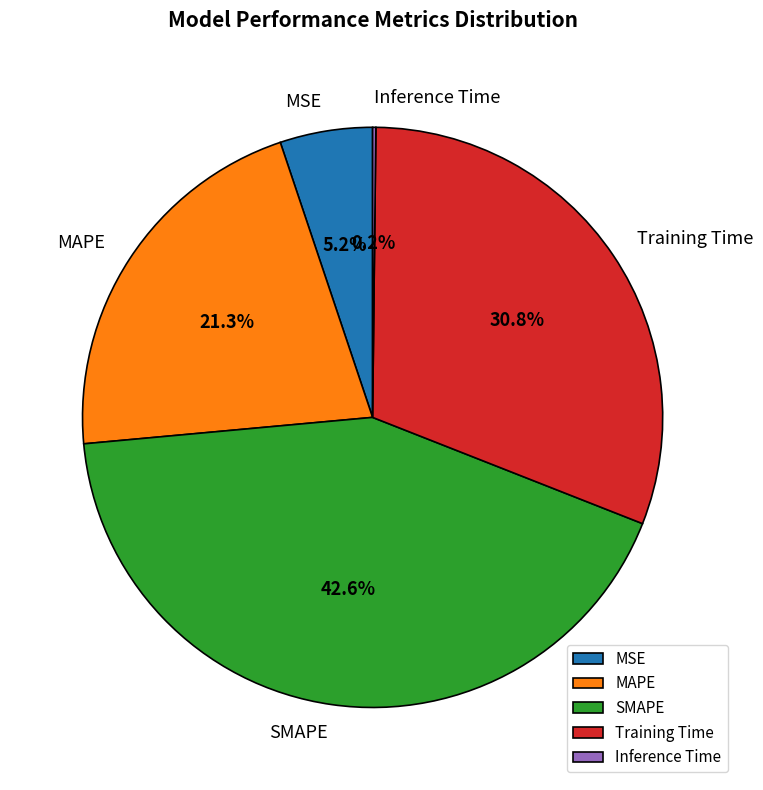

What is the ratio of the value at MAPE to the value at SMAPE?

0.5